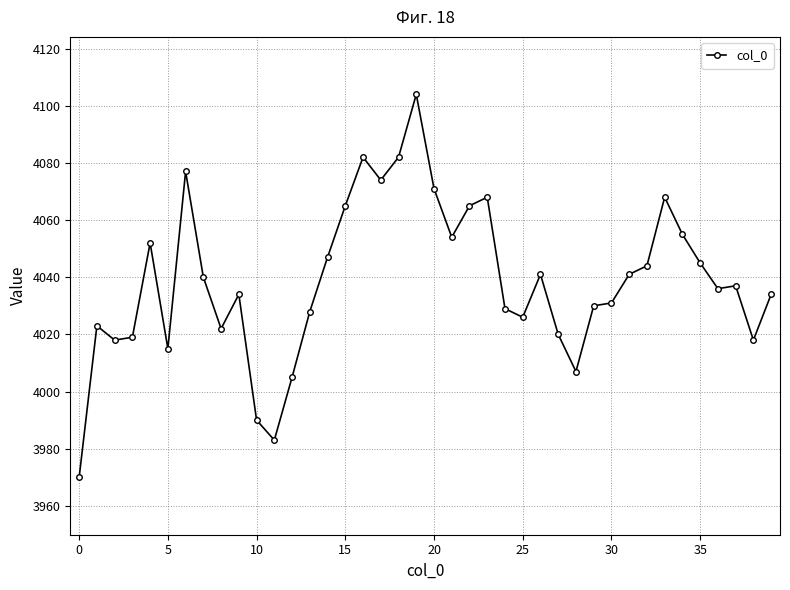

Does the chart display data point markers on the line(s)?

Yes